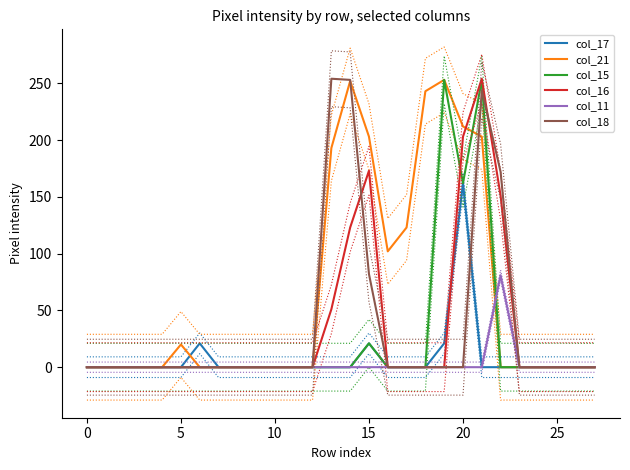

Which series has the largest total across all categories?

col_21